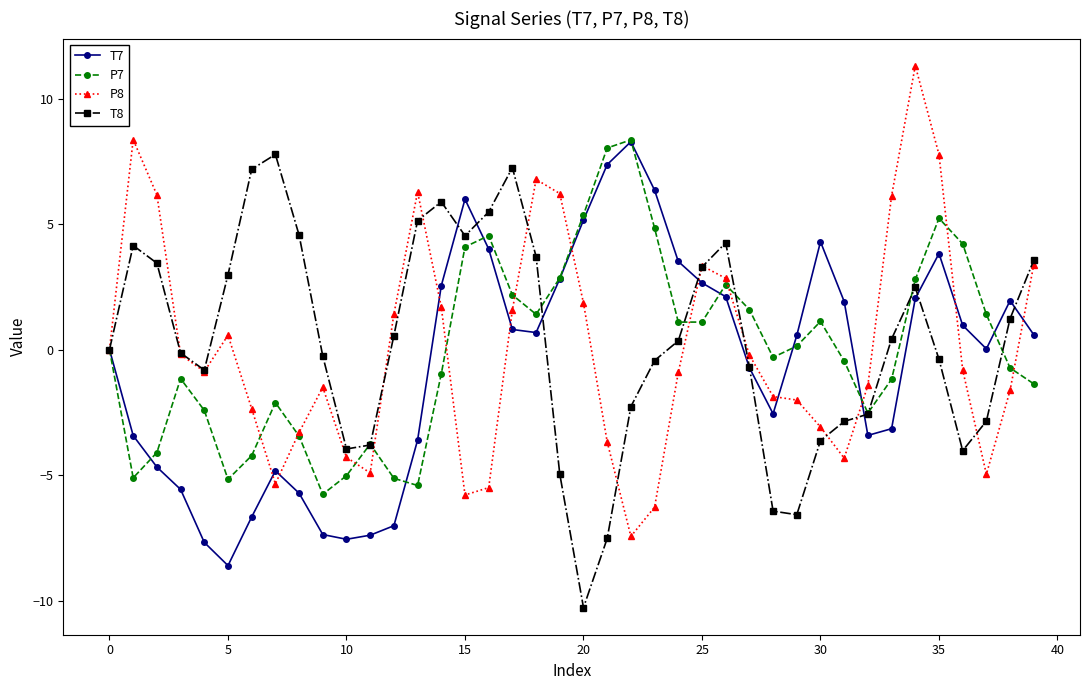

What is the difference between the maximum and second lowest values in the T8 series?

15.3